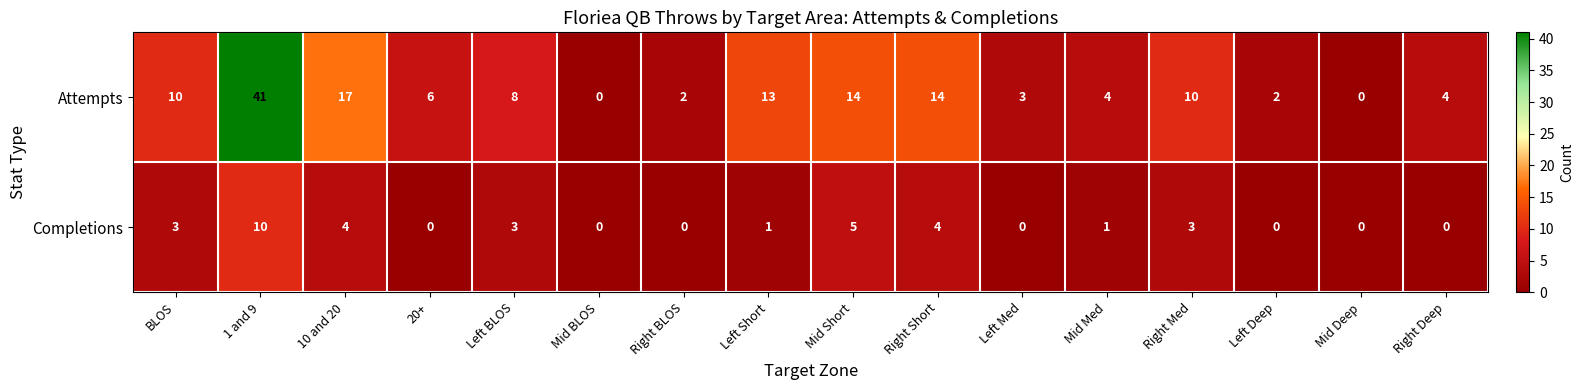

Is the value of Attempts at Mid BLOS greater than the value of Completions at Right Med?

No